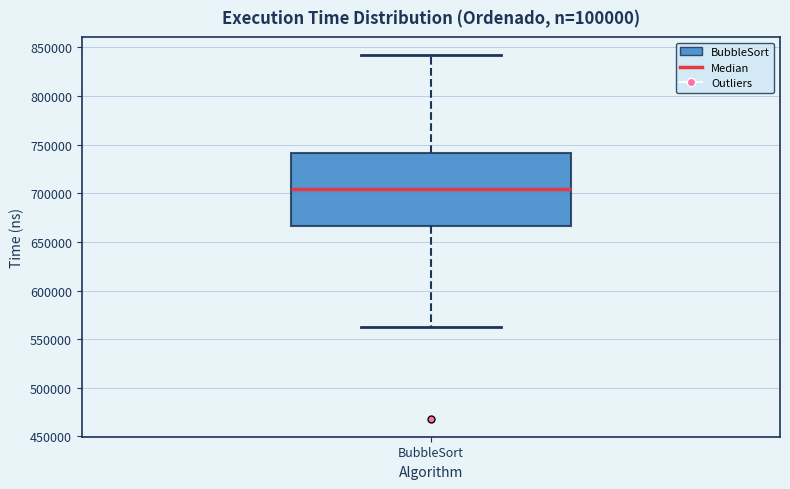

Read this box plot against the y-axis: the position of the median line, the range covered by the box, and the ends of both whiskers. The values are not printed on the chart, so give them approximately, as read against the axis.

median 705000, box 665000 to 740000, whiskers 565000 to 840000